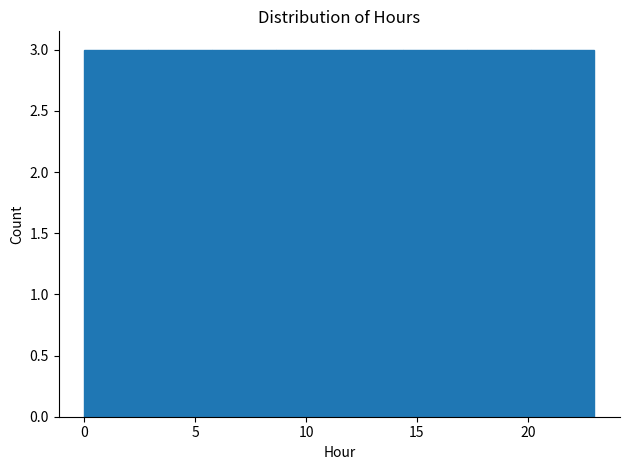

Reading left to right, list every bar in this chart as the range it spans on the x-axis followed by its height. Neither the bar edges nor the heights are printed on the chart, so give them approximately, as read against the axes.

0.0 to 3.0: 3
3.0 to 6.0: 3
6.0 to 8.5: 3
8.5 to 11.5: 3
11.5 to 14.5: 3
14.5 to 17.5: 3
17.5 to 20.0: 3
20.0 to 23.0: 3